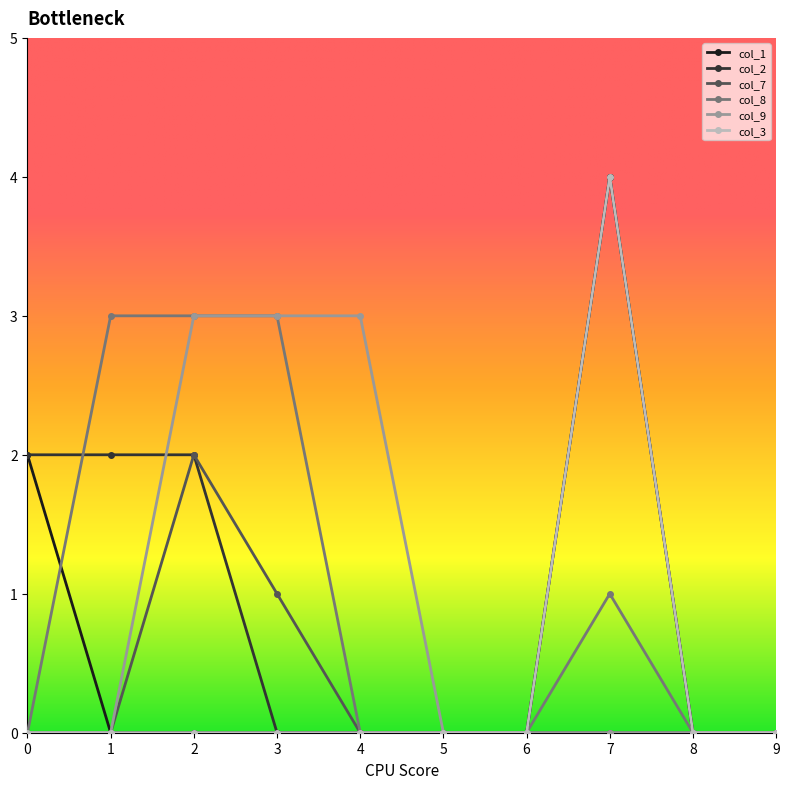

Count the number of data series in this chart.

6